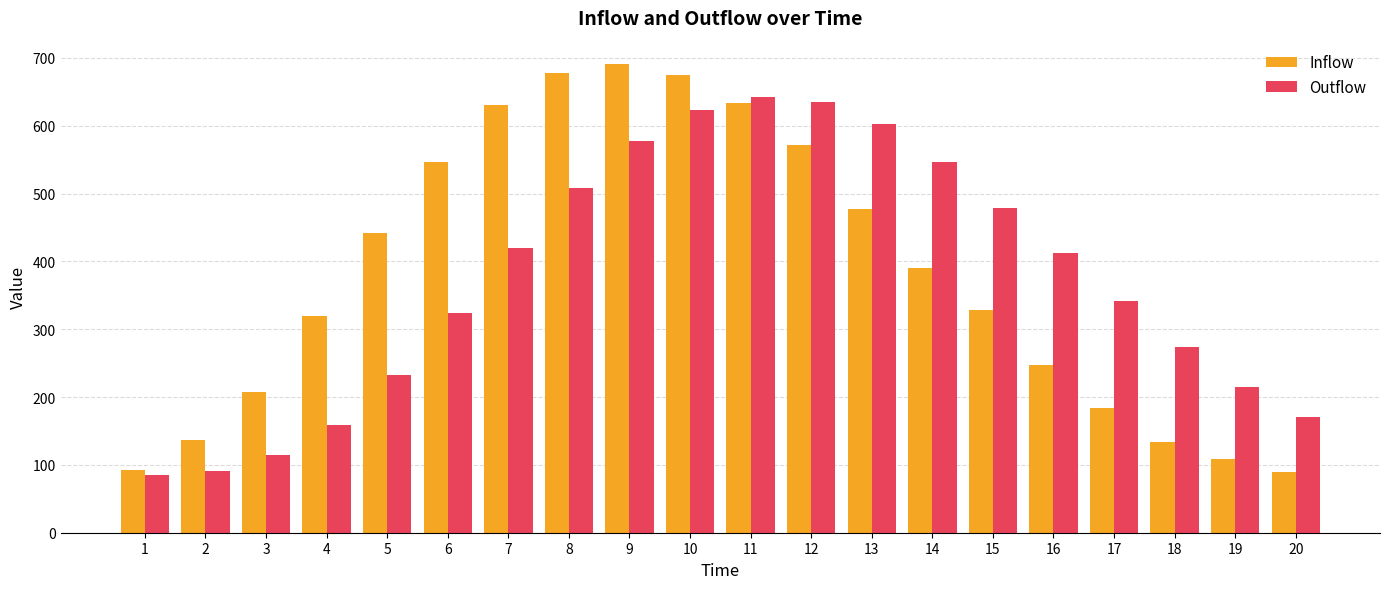

What is the maximum value for Outflow?

642